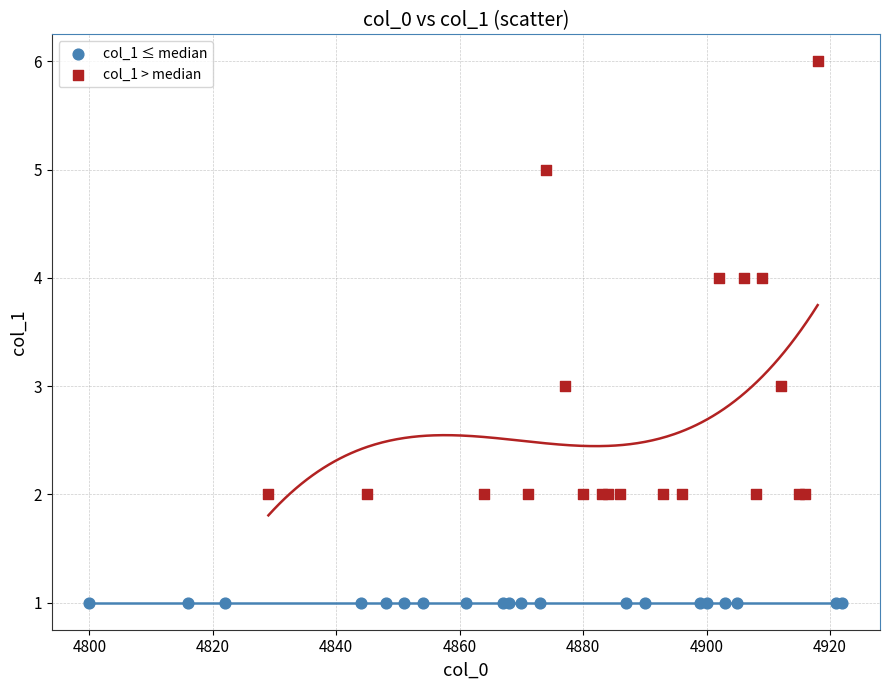

Which series reaches the maximum Y coordinate?

col_1 > median